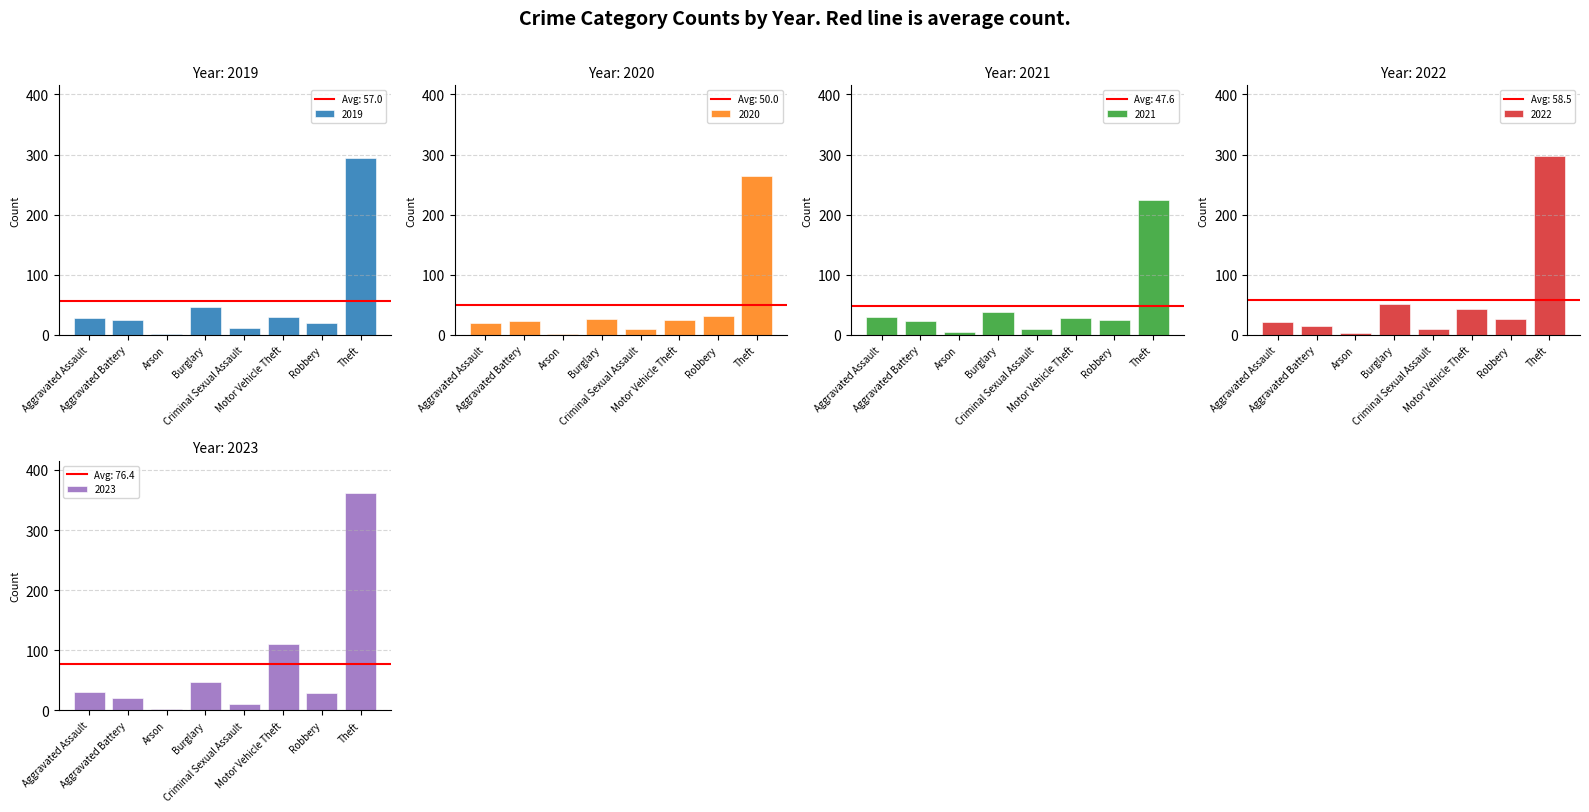

What position from the left is Arson?

3